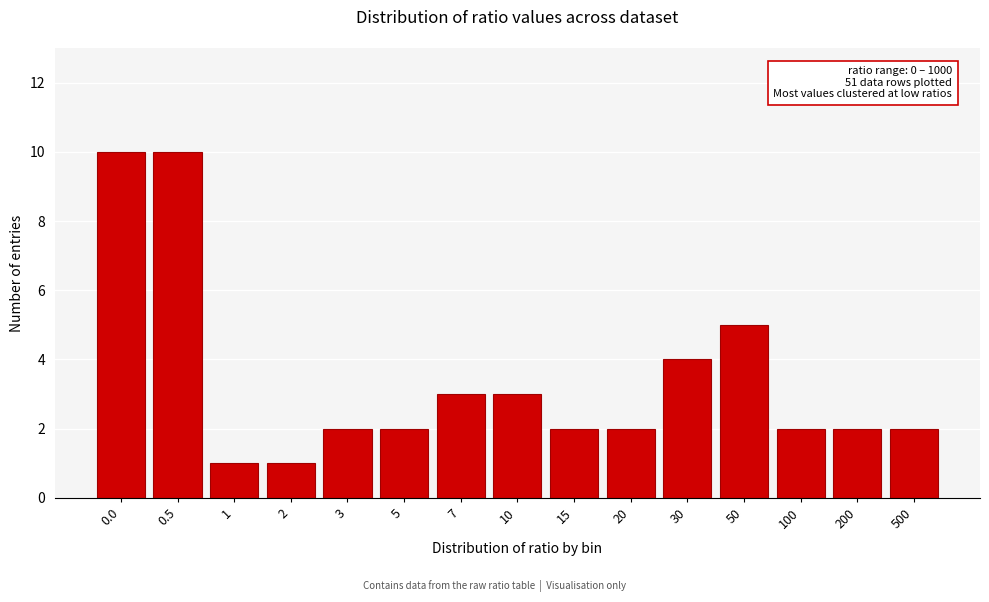

Reading right to left, list all the values displayed in this chart.

2	2	2	5	4	2	2	3	3	2	2	1	1	10	10